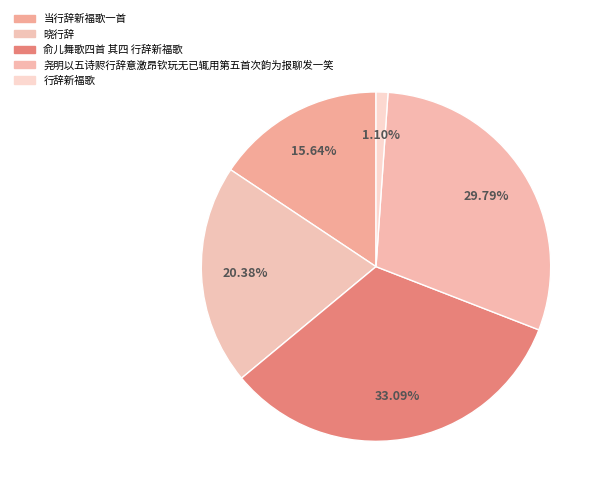

Rank the categories by value from highest to lowest.

俞儿舞歌四首 其四 行辞新福歌, 尧明以五诗赆行辞意激昂钦玩无已辄用第五首次韵为报聊发一笑, 晓行辞, 当行辞新福歌一首, 行辞新福歌